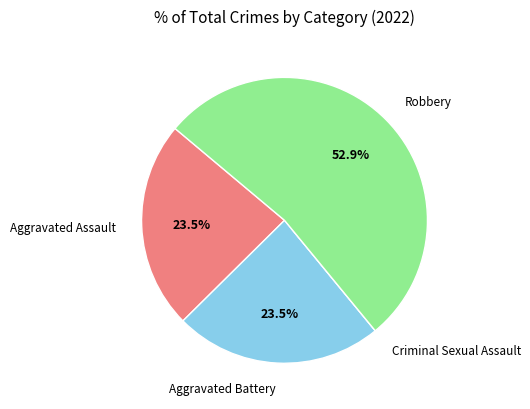

To the nearest percent, what is the average slice percentage?

25%